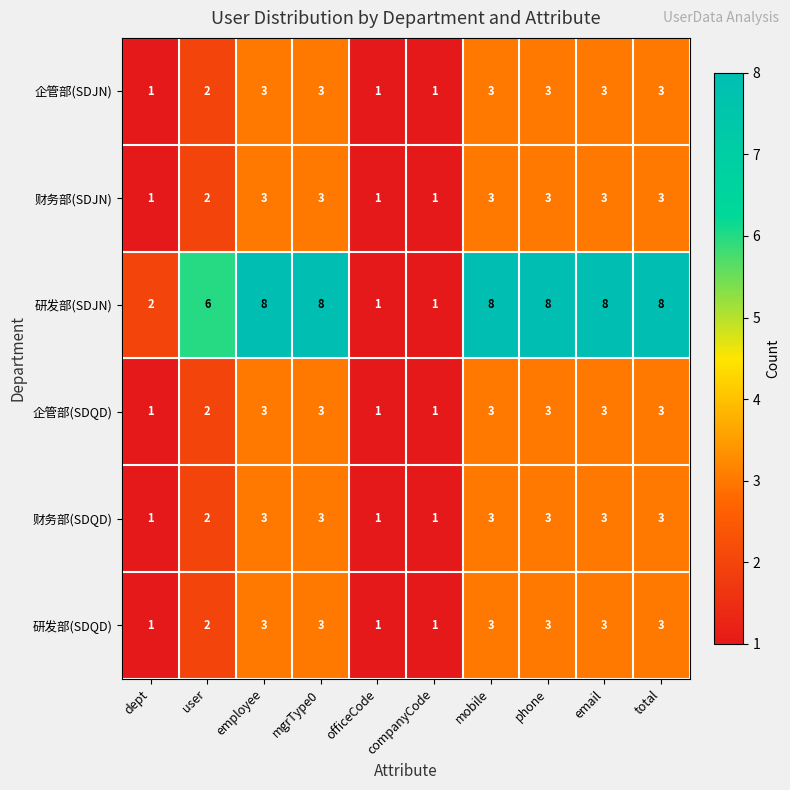

The 财务部(SDJN) series shows 3 at employee. True or false?

True